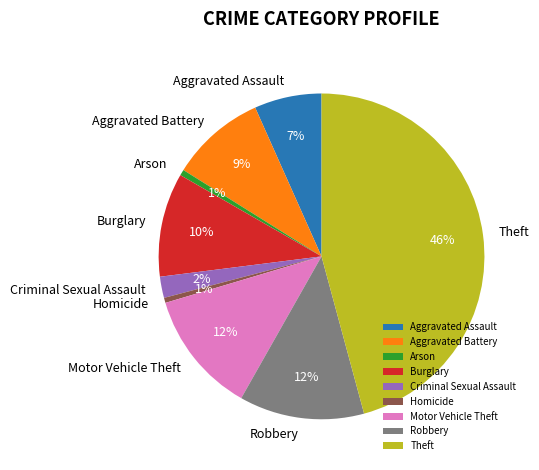

How many slices are in this pie chart?

9